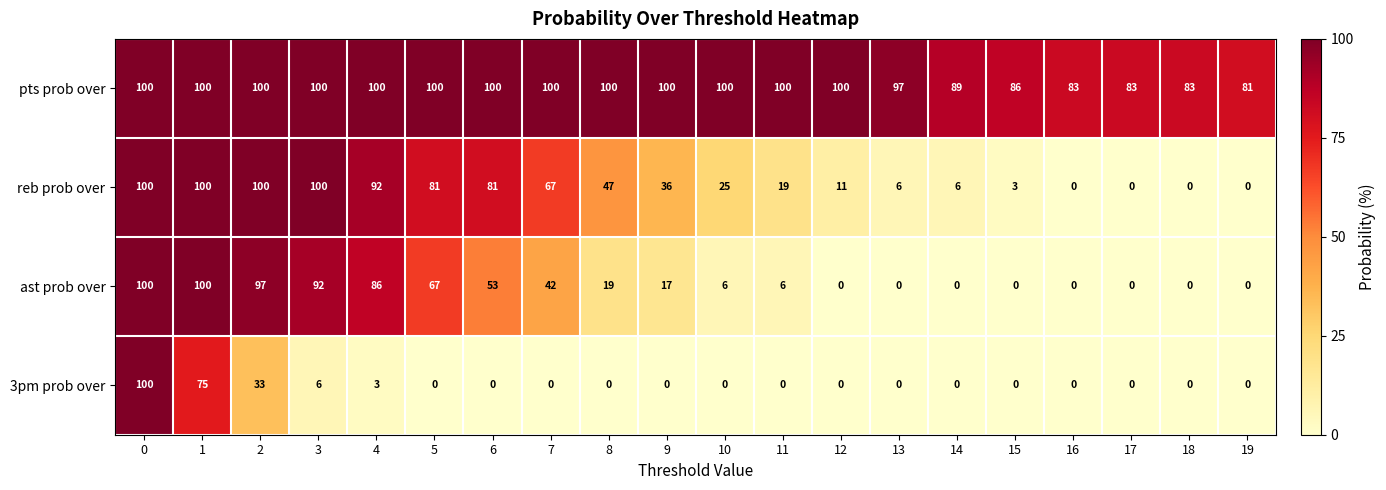

What is the maximum value shown in the chart?

100